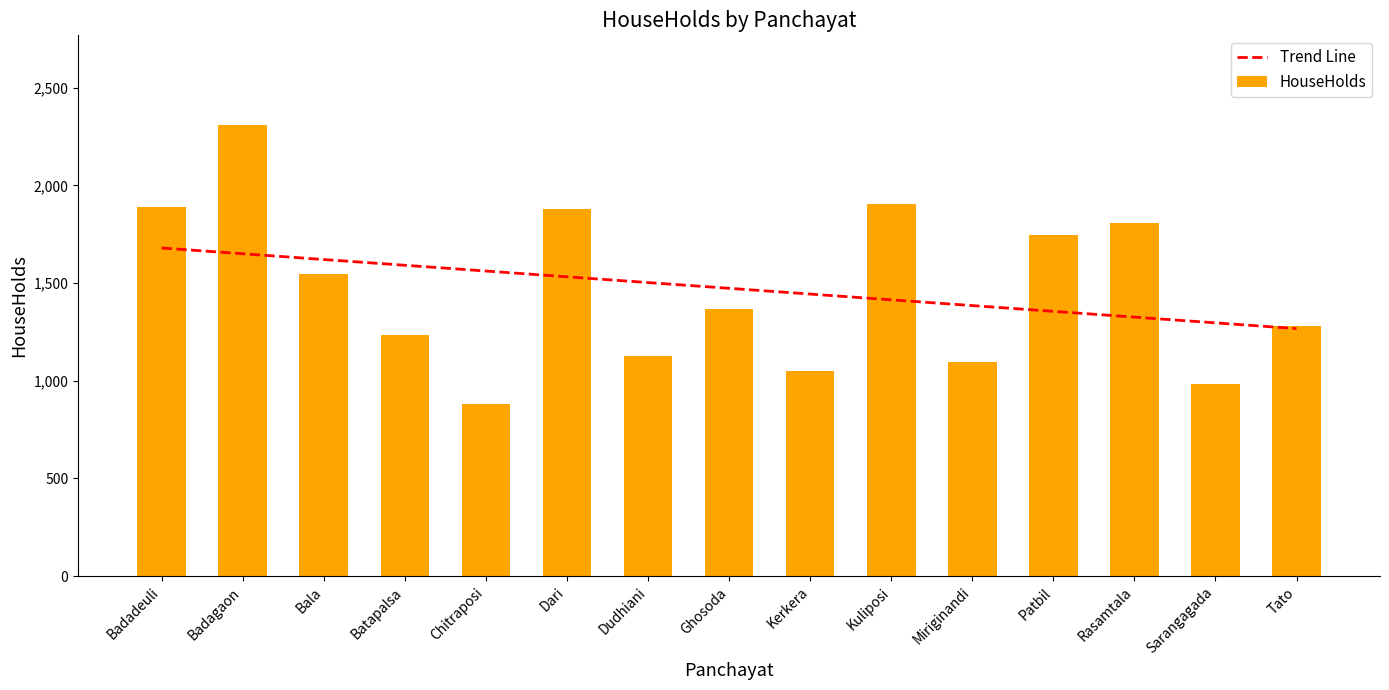

Reading left to right, list all the values displayed in this chart.

Trend Line: 1679.7	1650.2	1620.7	1591.3	1561.8	1532.3	1502.8	1473.3	1443.9	1414.4	1384.9	1355.4	1325.9	1296.4	1267.0
HouseHolds: 1890.0	2307.0	1546.0	1232.0	883.0	1881.0	1127.0	1367.0	1049.0	1907.0	1098.0	1746.0	1808.0	981.0	1278.0